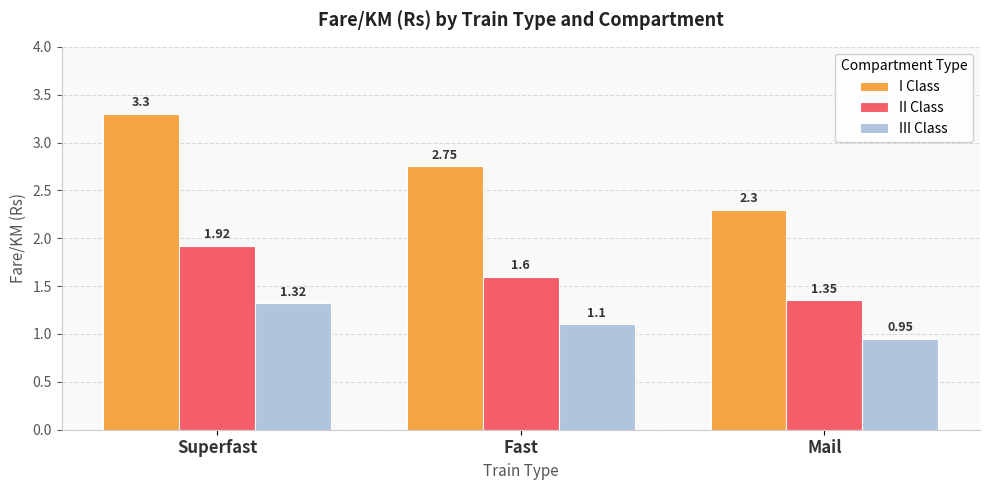

List the series in order of their overall mean, lowest first.

III Class, II Class, I Class